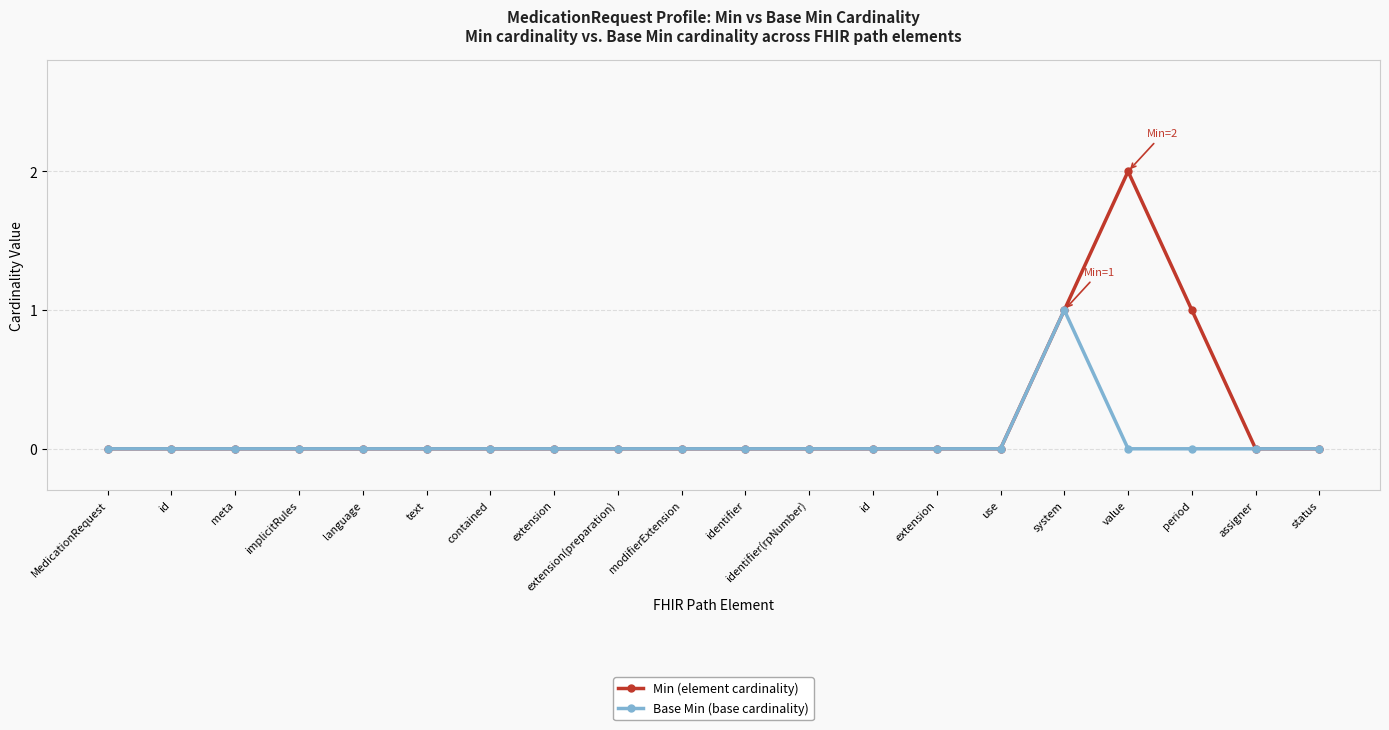

How many lines are shown in the chart?

2